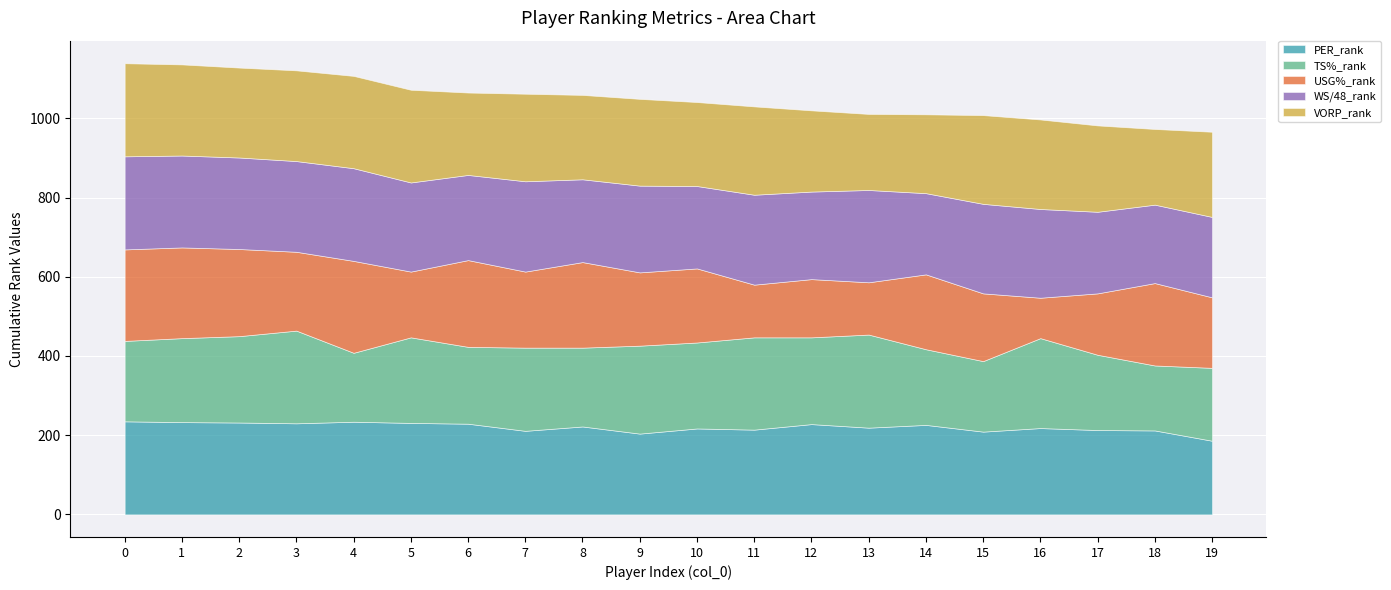

What is the spread (max minus min) of values at 4?

60